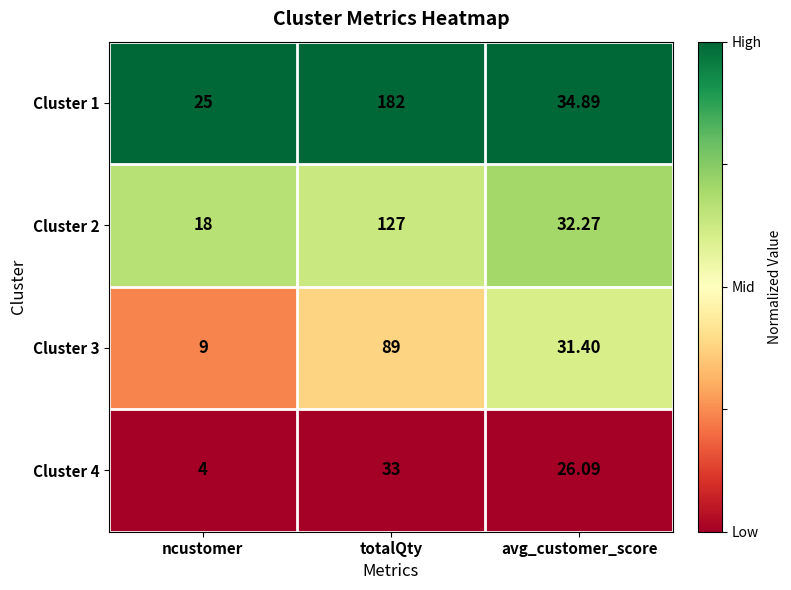

Is the value of Cluster 4 at totalQty greater than the value of Cluster 3 at ncustomer?

Yes